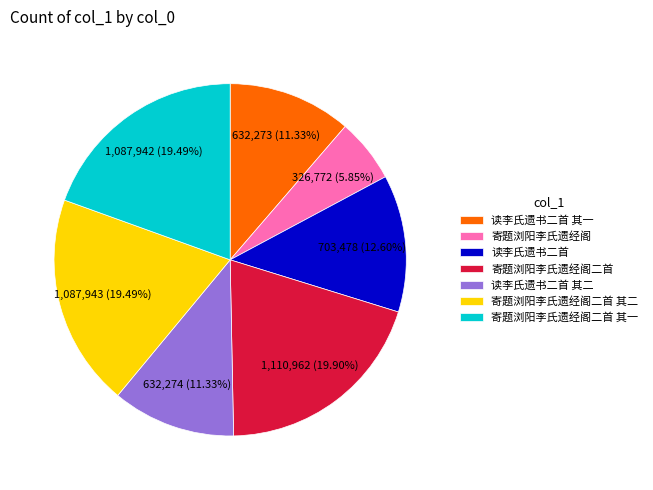

Which slice is the smallest?

寄题浏阳李氏遗经阁